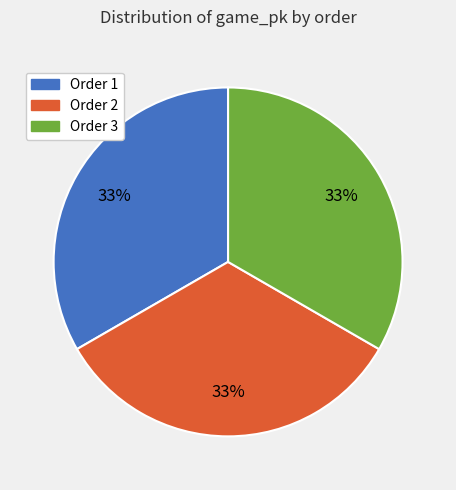

Is it true that Order 3 is 27% of the pie?

False